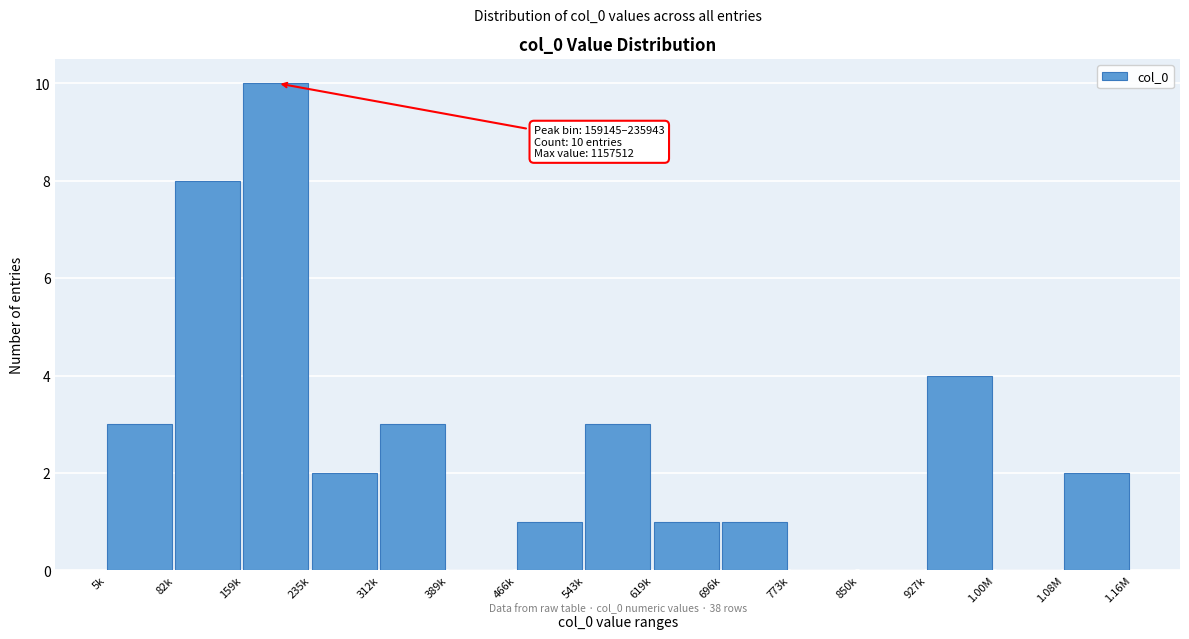

Reading left to right, transcribe all the data shown in this chart.

5k=3	82k=8	159k=10	235k=2	312k=3	389k=0	466k=1	543k=3	619k=1	696k=1	773k=0	850k=0	927k=4	1.00M=0	1.08M=2